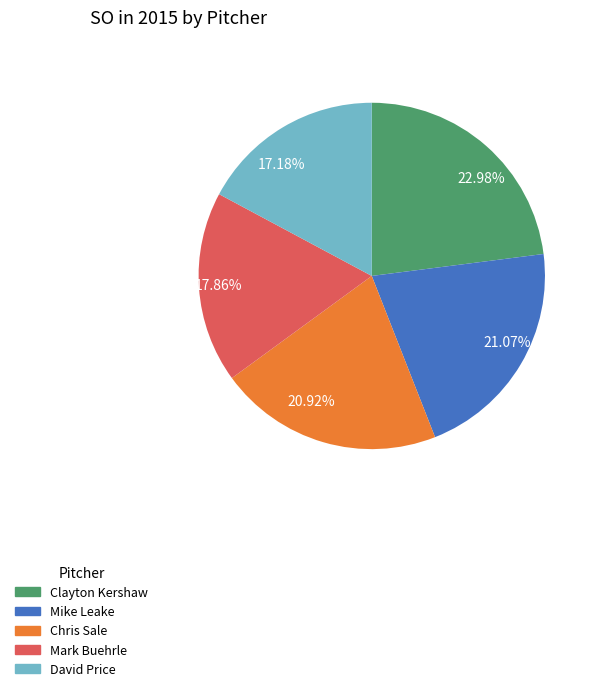

How many segments does this pie chart have?

5